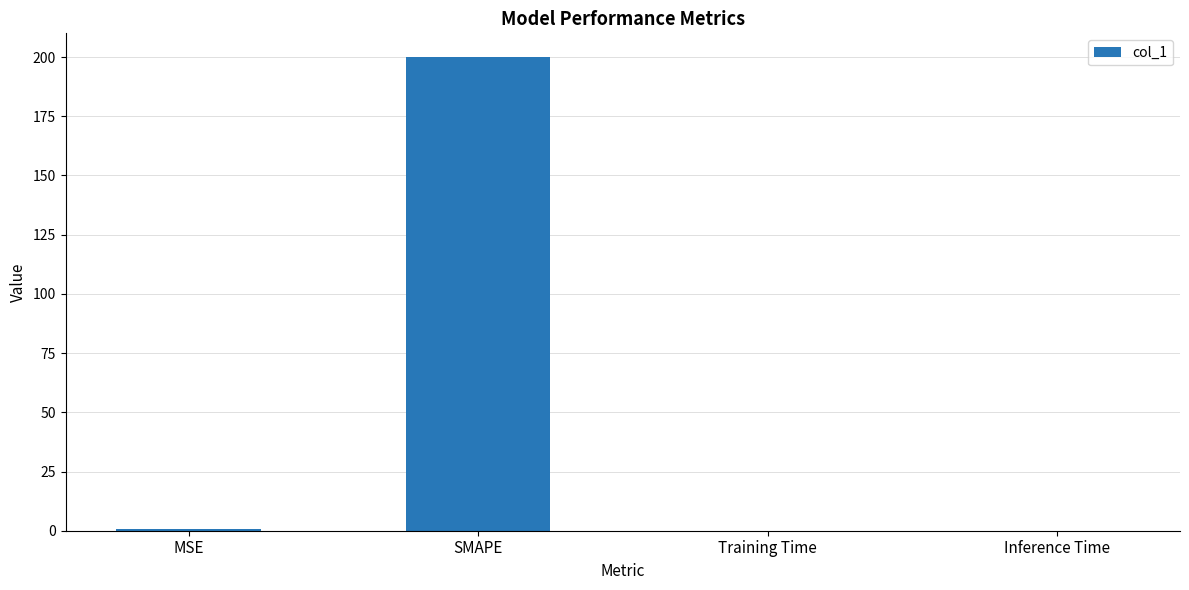

What is the approximate value at SMAPE?

200.0